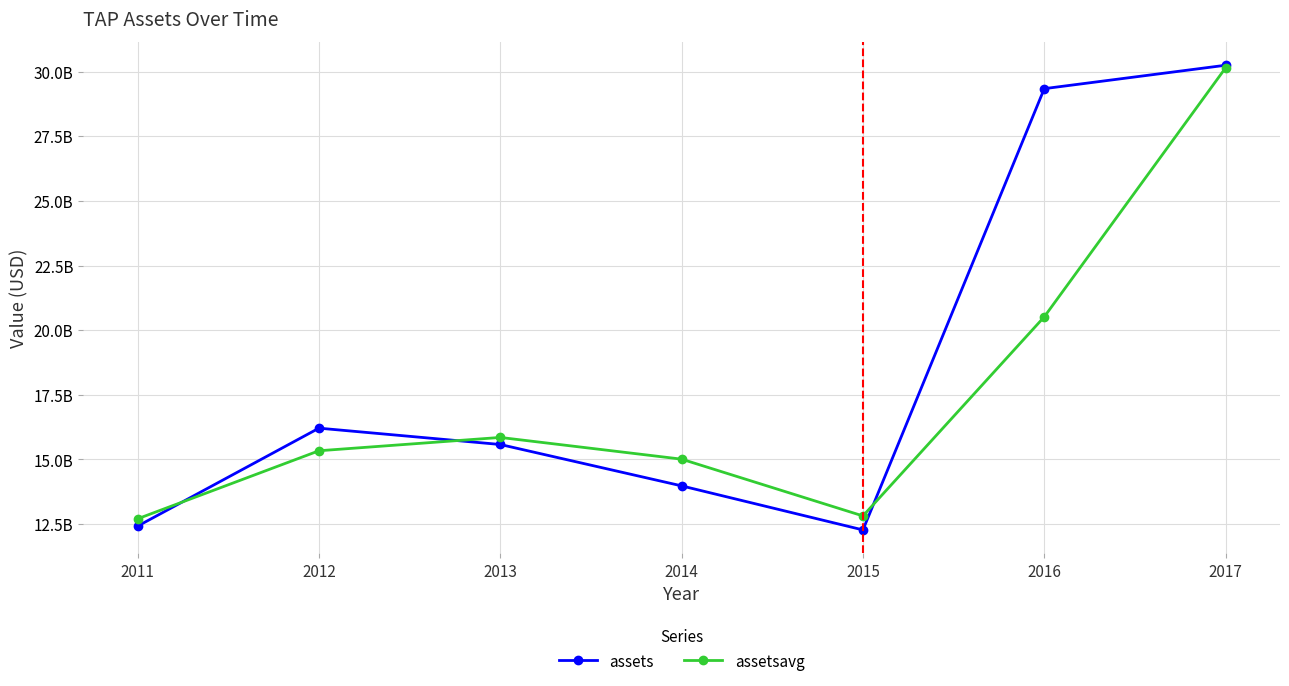

What is the average value of the assets series?

18580128571